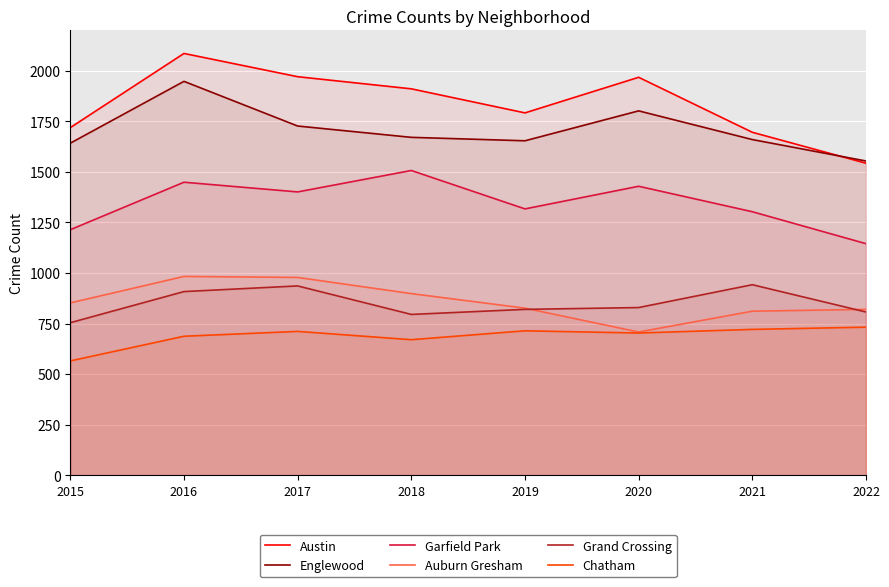

What is the difference between the Chatham values at 2022 and 2016?

45